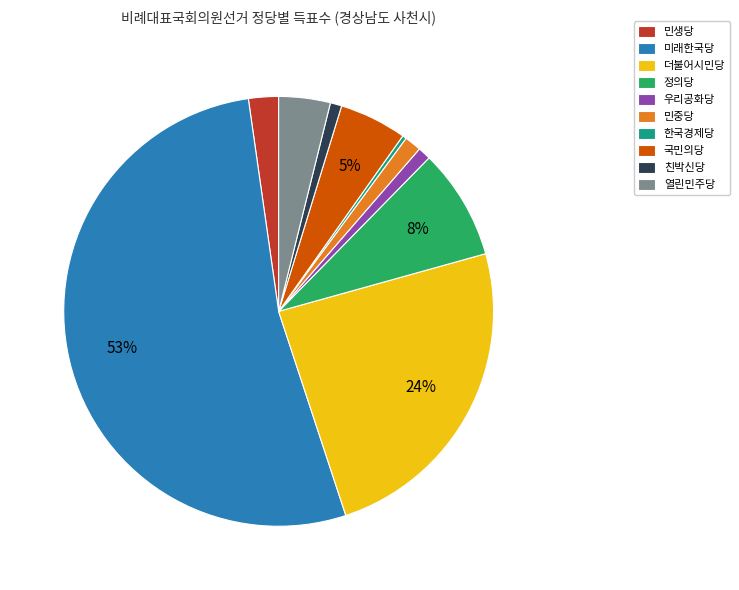

Is 미래한국당 the majority of the pie?

Yes